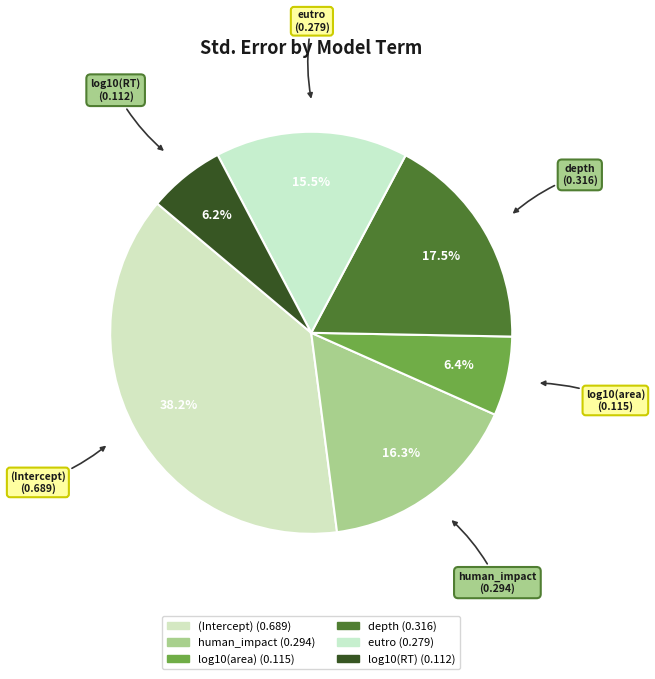

Which slice is the smallest?

log10(RT)